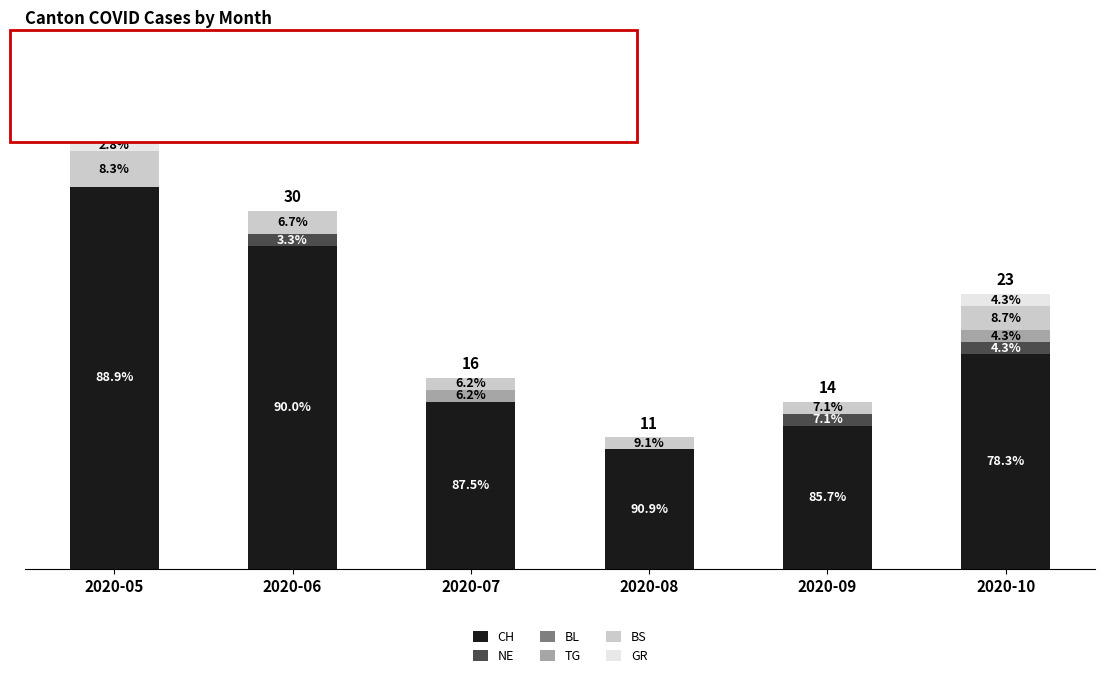

Are the bars horizontal?

No